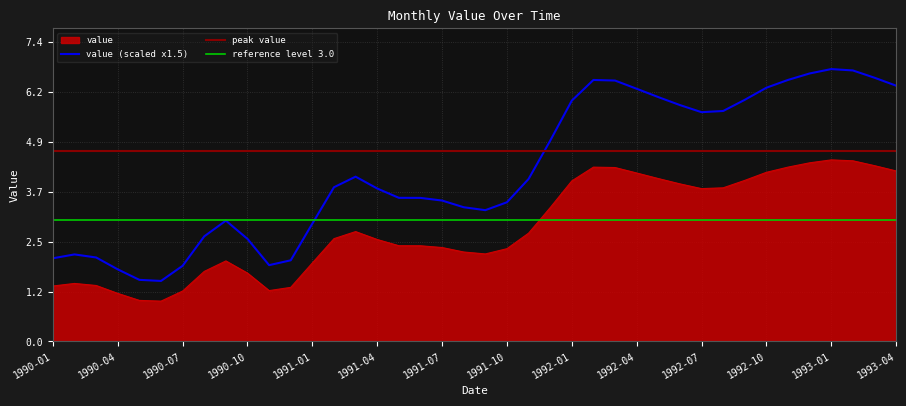

True or false: the data has more than 2 interior local peaks.

True